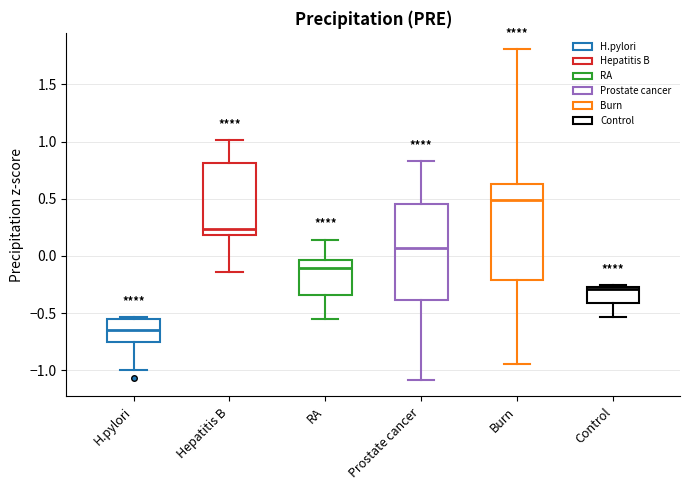

Which box's median line is the lowest?

H.pylori